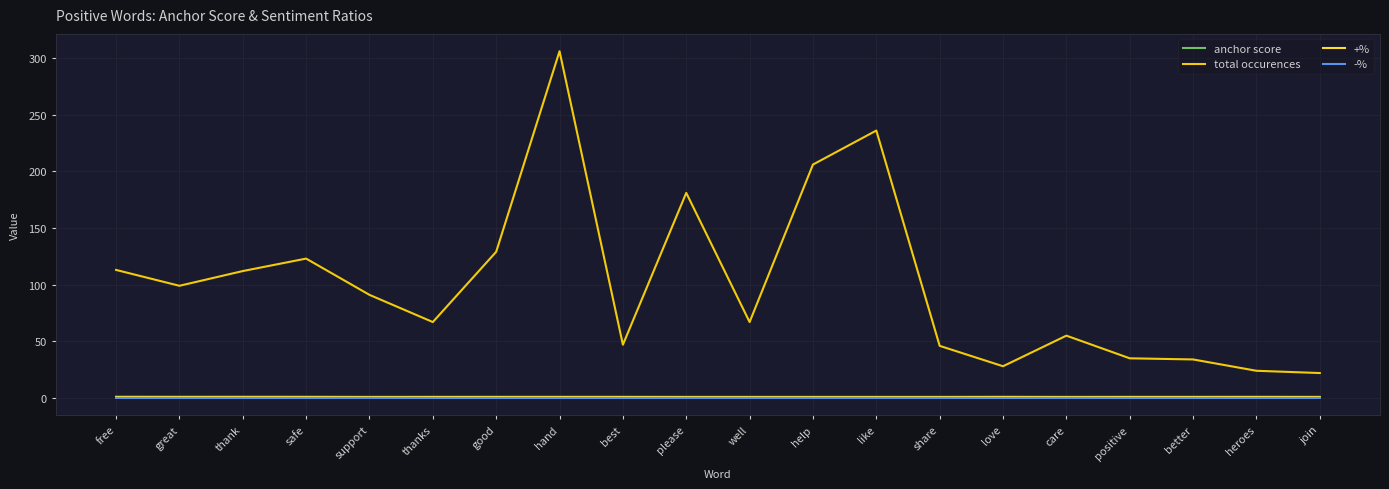

What is the maximum value for total occurences?

306.0